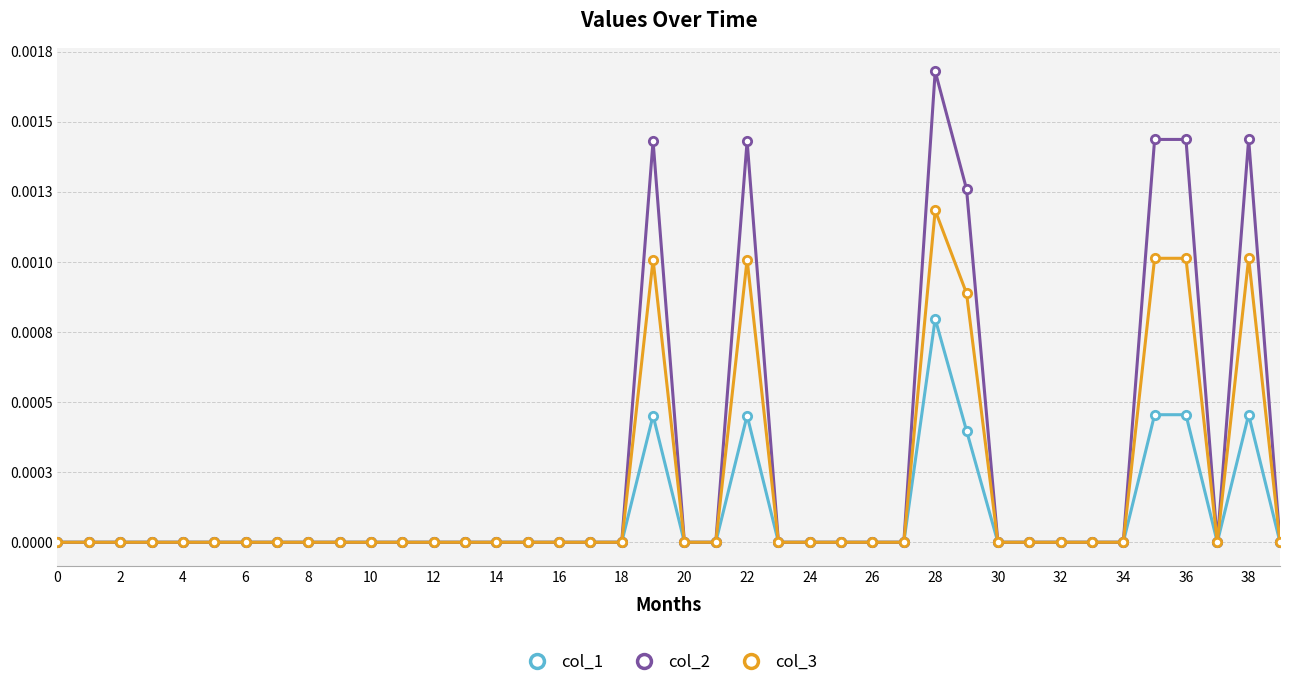

What are all the series names shown in the legend?

col_1, col_2, col_3